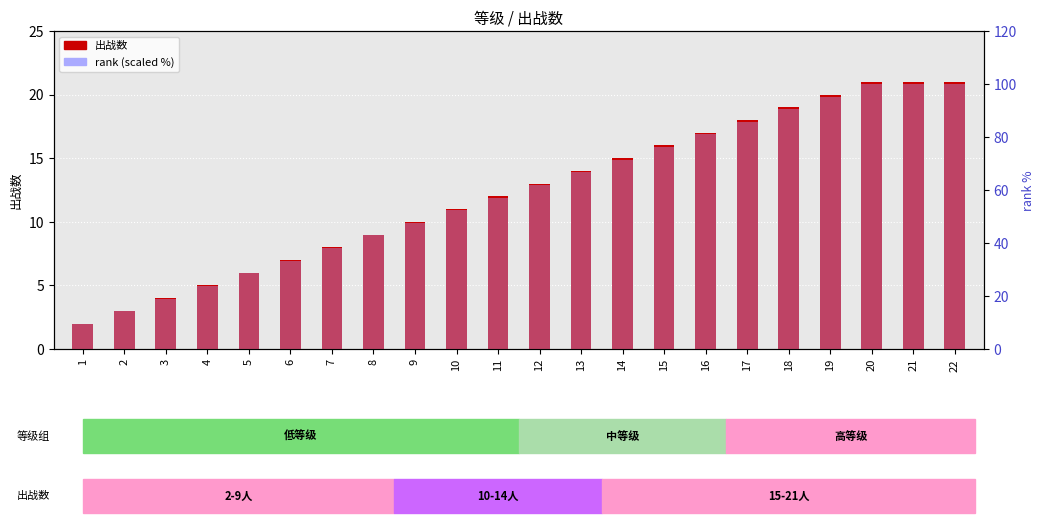

Reading left to right, what are all the values shown in this chart?

出战数: 1=2.0	2=3.0	3=4.0	4=5.0	5=6.0	6=7.0	7=8.0	8=9.0	9=10.0	10=11.0	11=12.0	12=13.0	13=14.0	14=15.0	15=16.0	16=17.0	17=18.0	18=19.0	19=20.0	20=21.0	21=21.0	22=21.0
rank (scaled %): 1=9.5	2=14.3	3=19.0	4=23.8	5=28.6	6=33.3	7=38.1	8=42.9	9=47.6	10=52.4	11=57.1	12=61.9	13=66.7	14=71.4	15=76.2	16=81.0	17=85.7	18=90.5	19=95.2	20=100.0	21=100.0	22=100.0